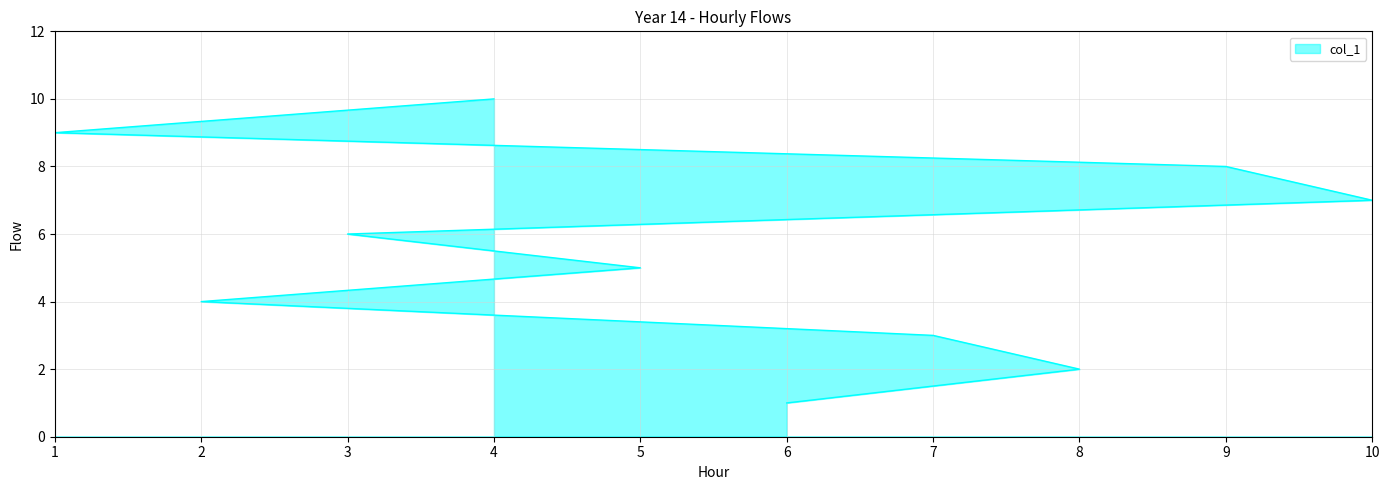

Reading left to right, extract all data points from this chart.

1	2	3	4	5	6	7	8	9	10